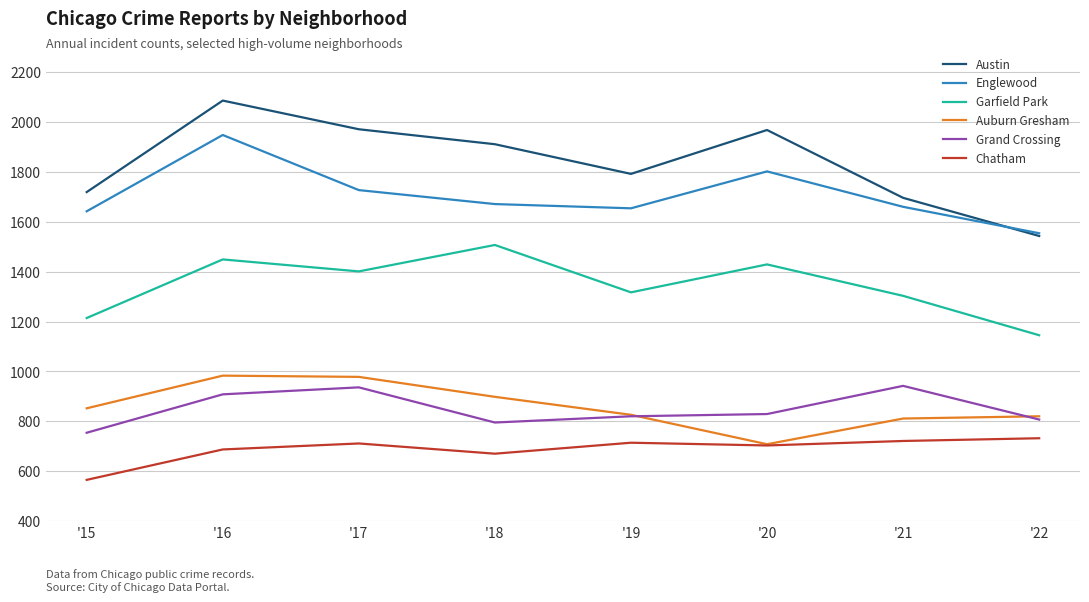

Where is the first local minimum for Englewood?

'19